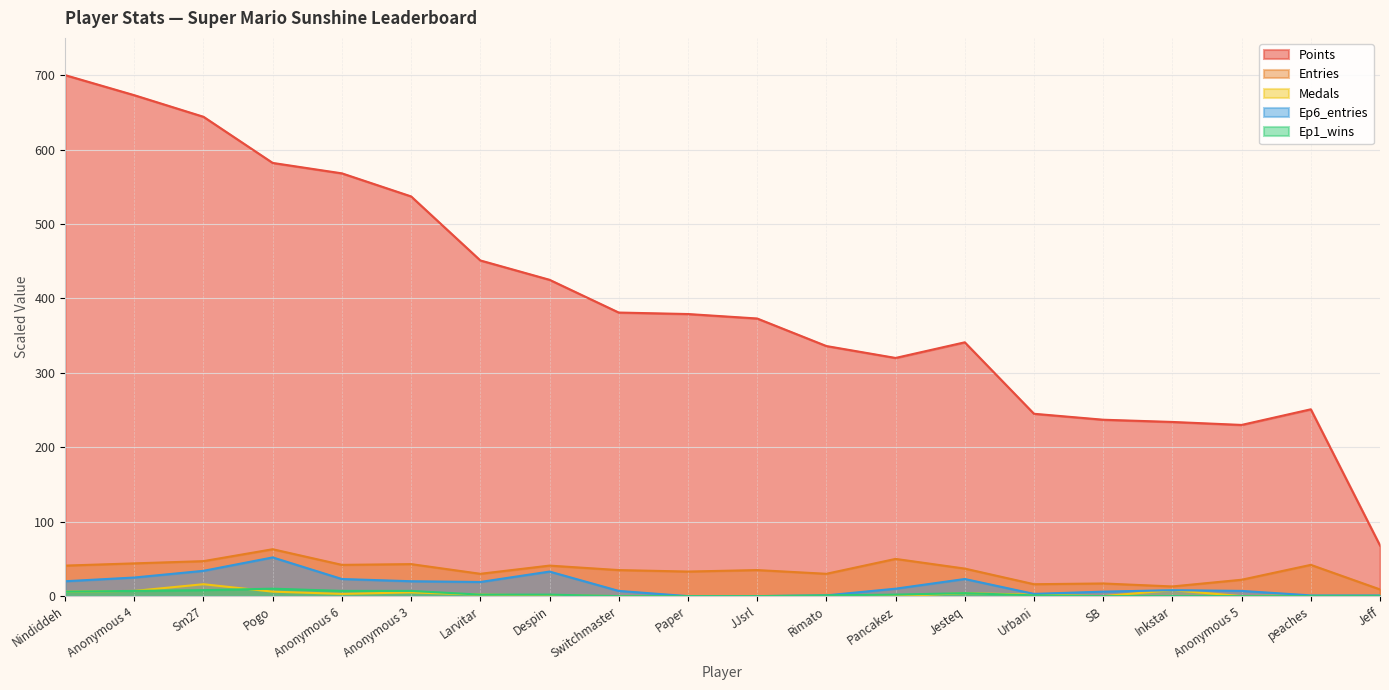

What is the label of the 14th point from the right?

Larvitar